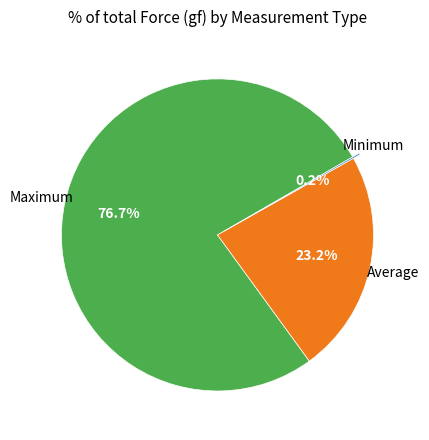

To the nearest percent, what percentage of the pie is Maximum?

77%